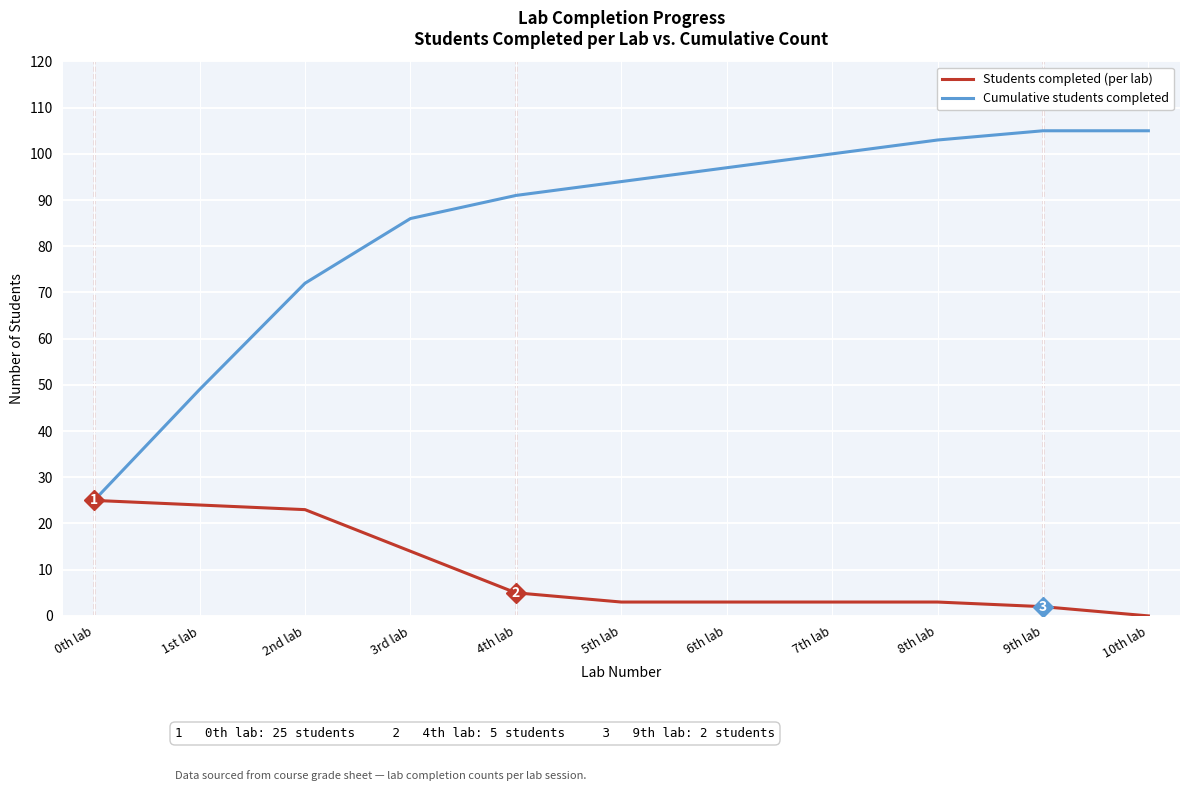

What value does the Cumulative students completed series have at 4th lab, to the nearest 10?

90